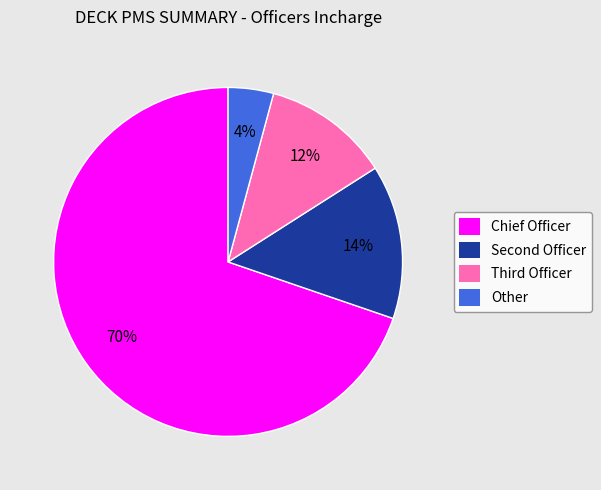

Count the number of slices in the pie.

4